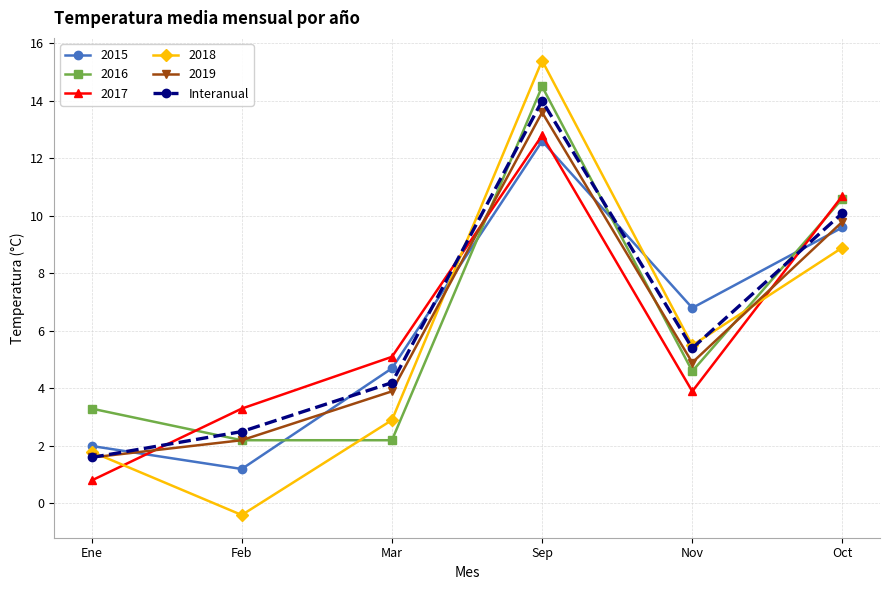

What is the approximate value of 2018 at Oct?

8.9